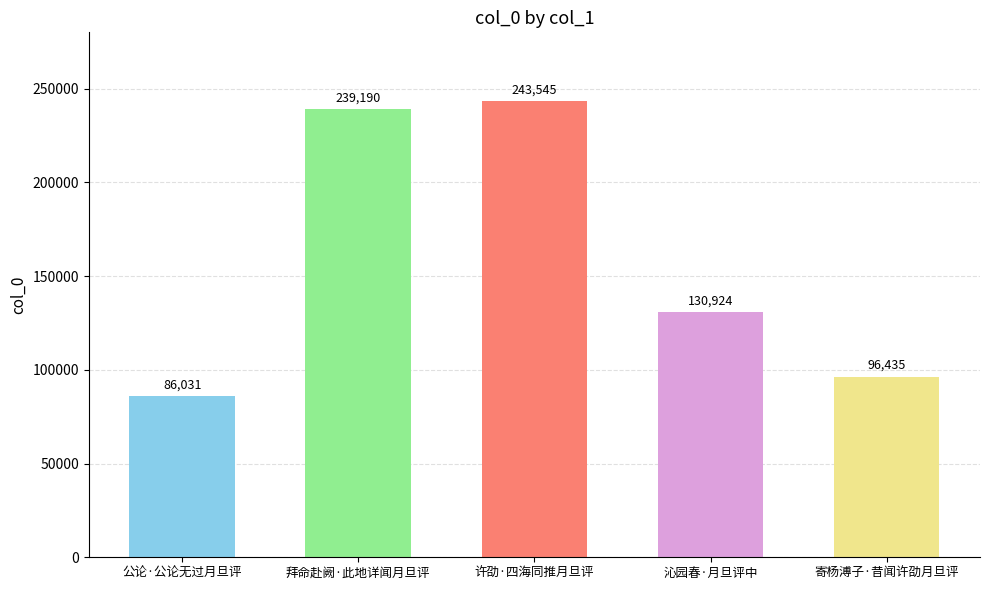

Which label corresponds to the largest value in the chart?

许劭·四海同推月旦评